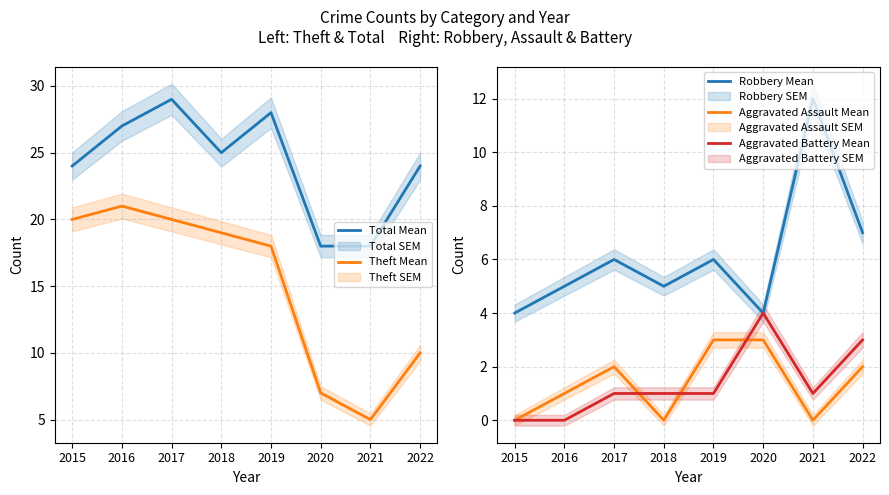

What are all the series names shown in the legend?

Total Mean, Theft Mean, Robbery Mean, Aggravated Assault Mean, Aggravated Battery Mean